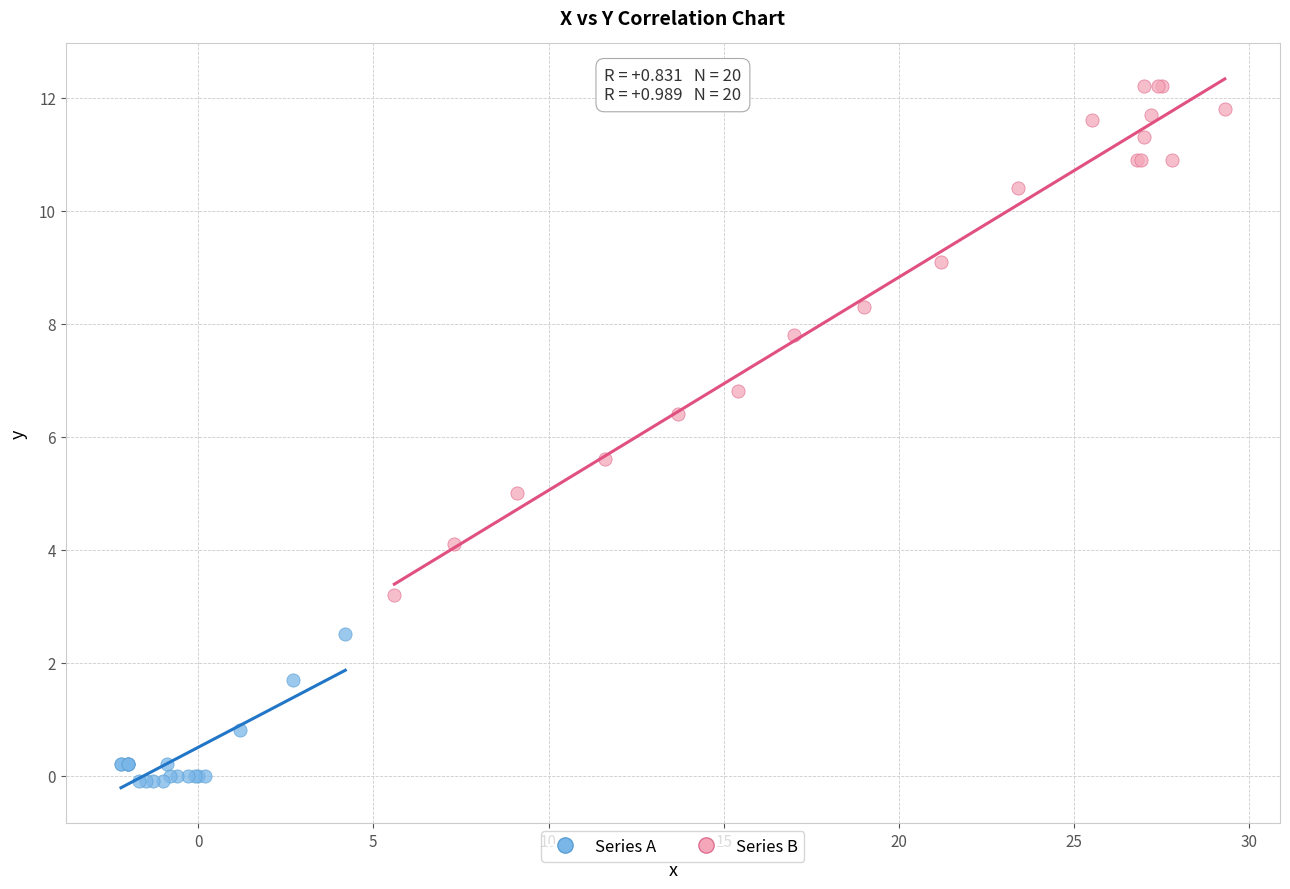

Which series has the widest spread of Y values?

Series B